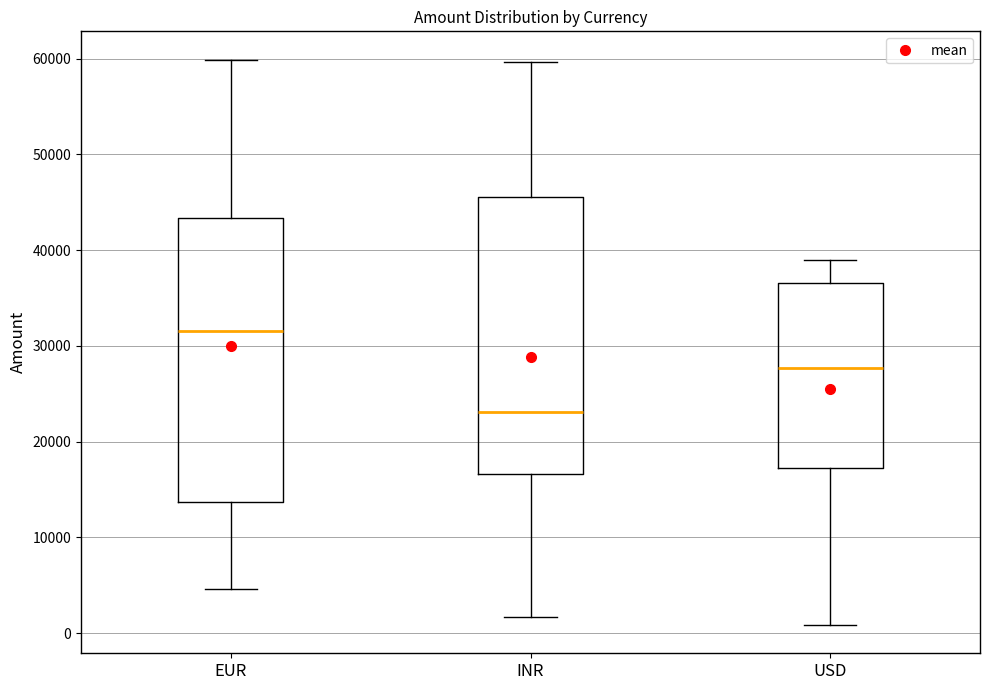

Reading left to right, read every box against the y-axis: the position of its median line, the range the box covers, and the ends of its whiskers. The values are not printed on the chart, so give them approximately, as read against the axis.

EUR: median 32000, box 14000 to 43000, whiskers 5000 to 60000
INR: median 23000, box 17000 to 46000, whiskers 2000 to 60000
USD: median 28000, box 17000 to 37000, whiskers 1000 to 39000